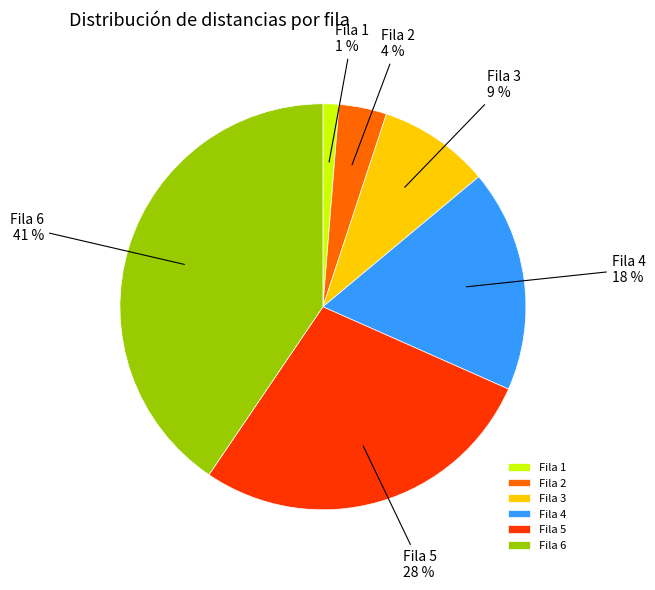

How many slices are in this pie chart?

6